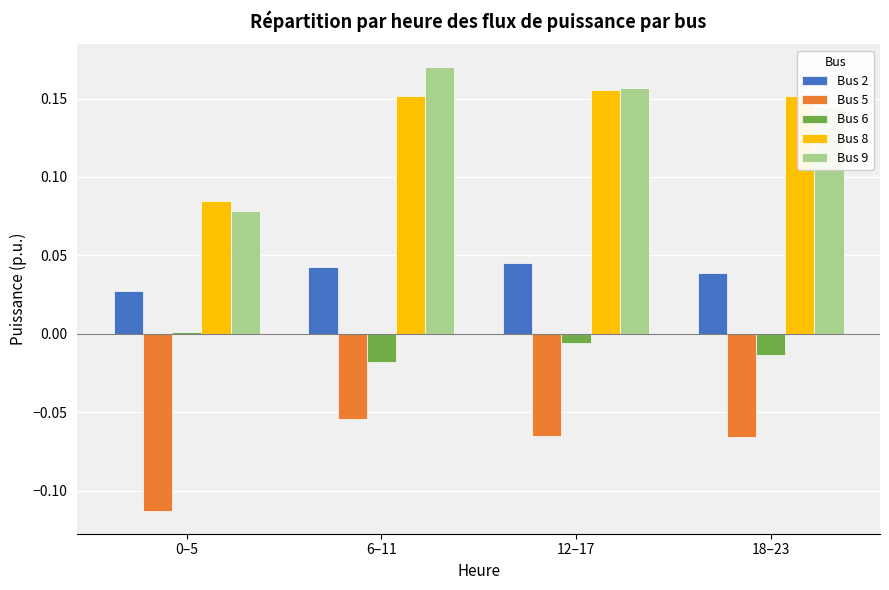

Is the value of Bus 2 at 18–23 greater than the value of Bus 9 at 18–23?

No